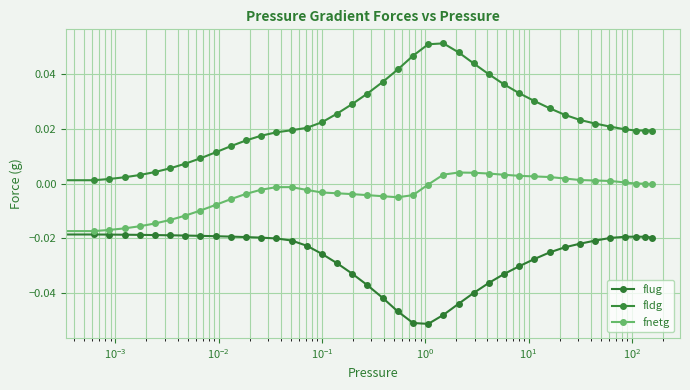

At how many categories does at least one series exceed 0?

39